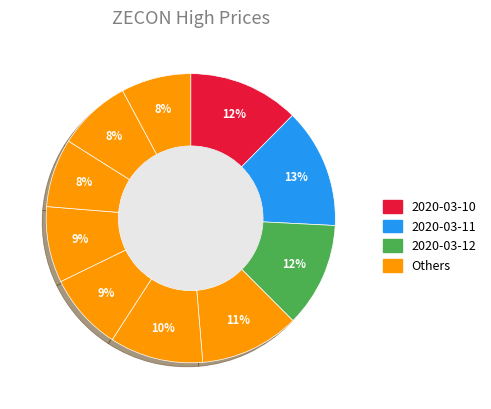

Which category has the biggest portion of the pie?

2020-03-11